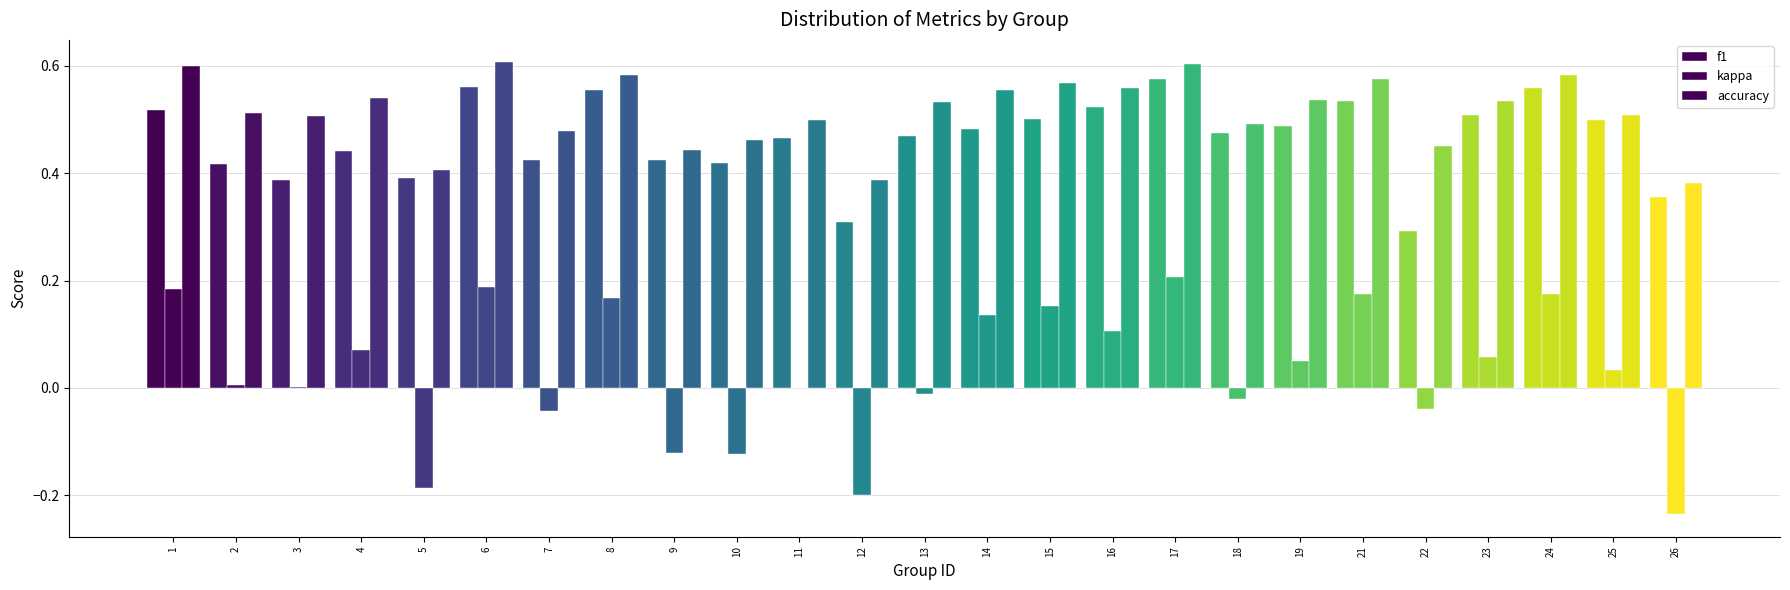

Count the number of data series in this chart.

3